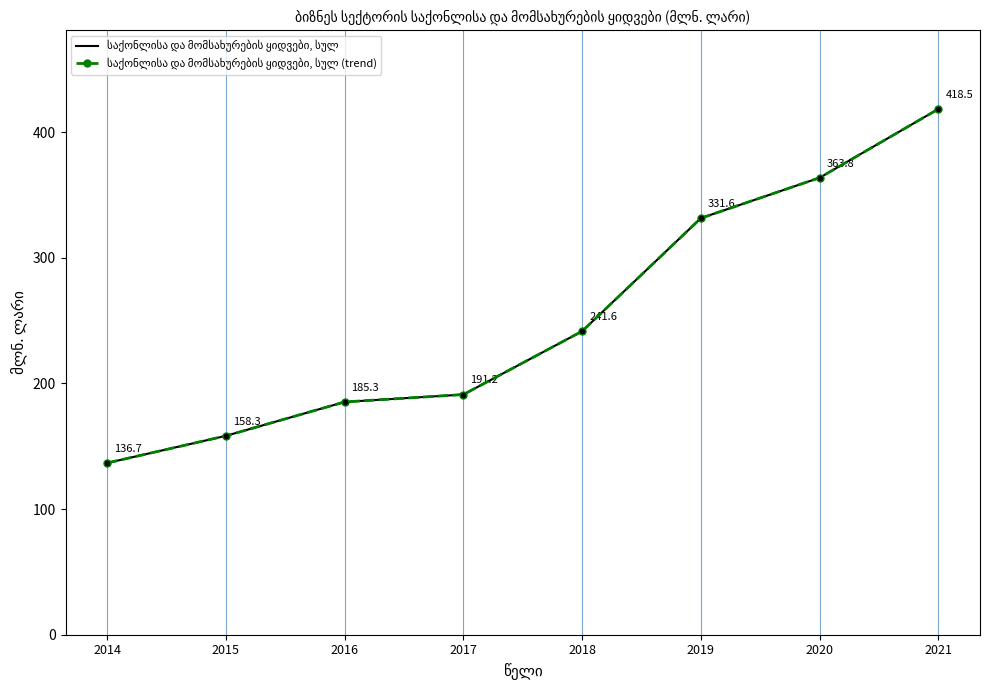

How many lines are shown in the chart?

2